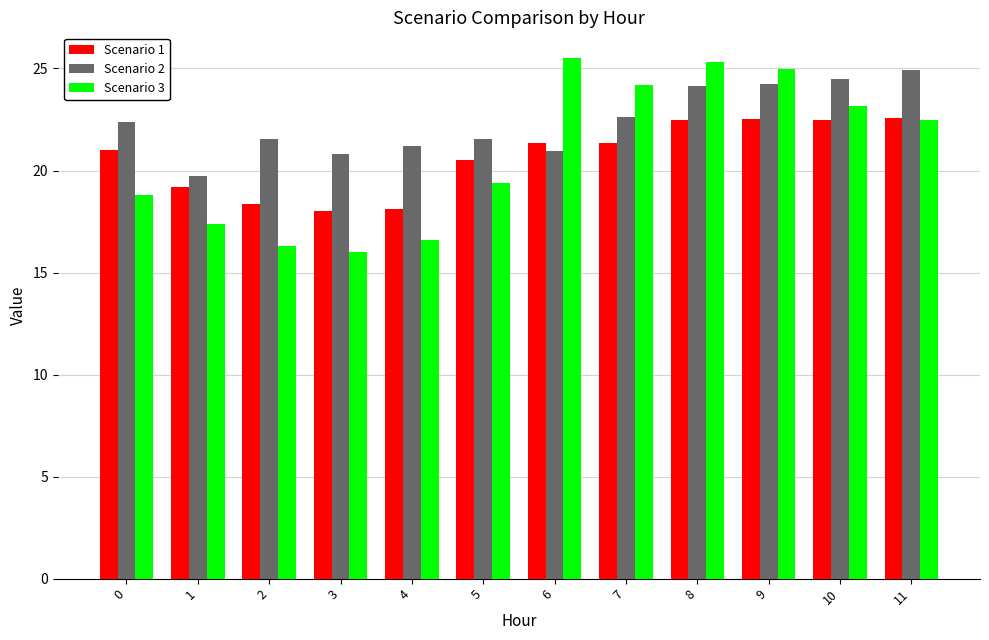

True or false: Scenario 2 has a value of 20.8 at 3.

True